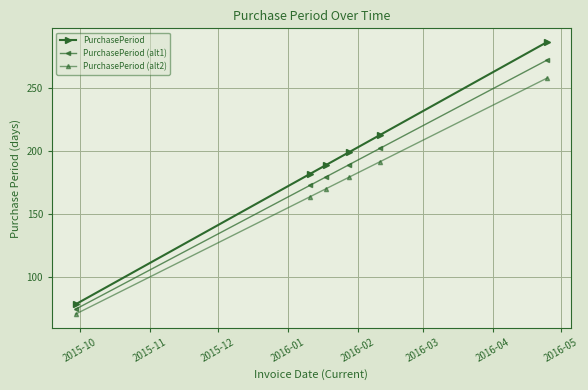

List the series in order of their overall mean, lowest first.

PurchasePeriod (alt2), PurchasePeriod (alt1), PurchasePeriod